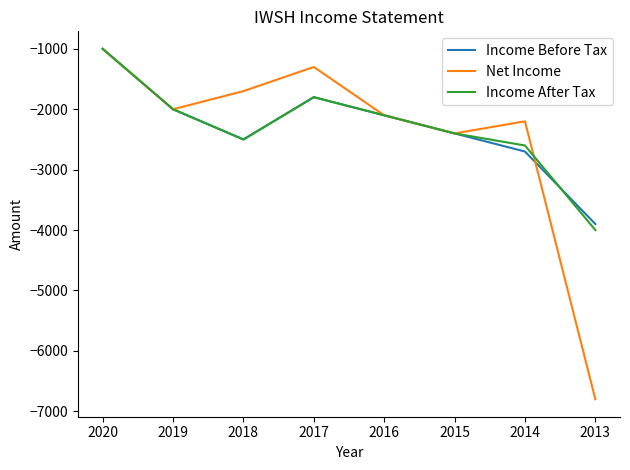

At which category is the sum across all series the highest?

2020